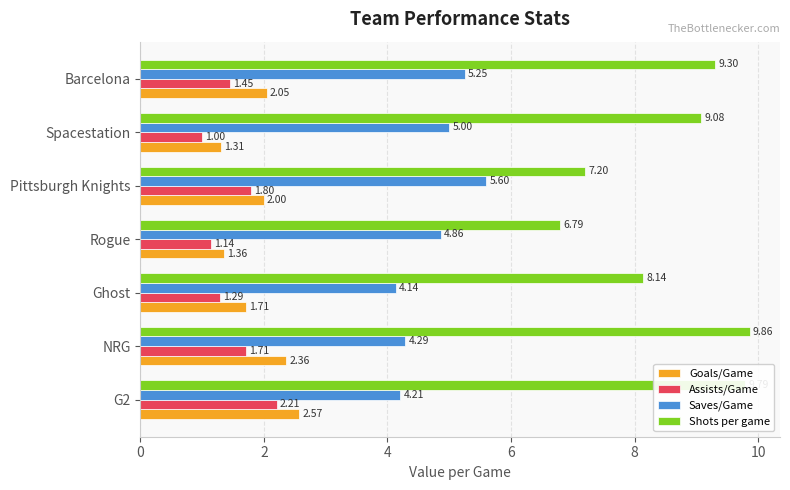

What is the greatest value displayed?

9.9